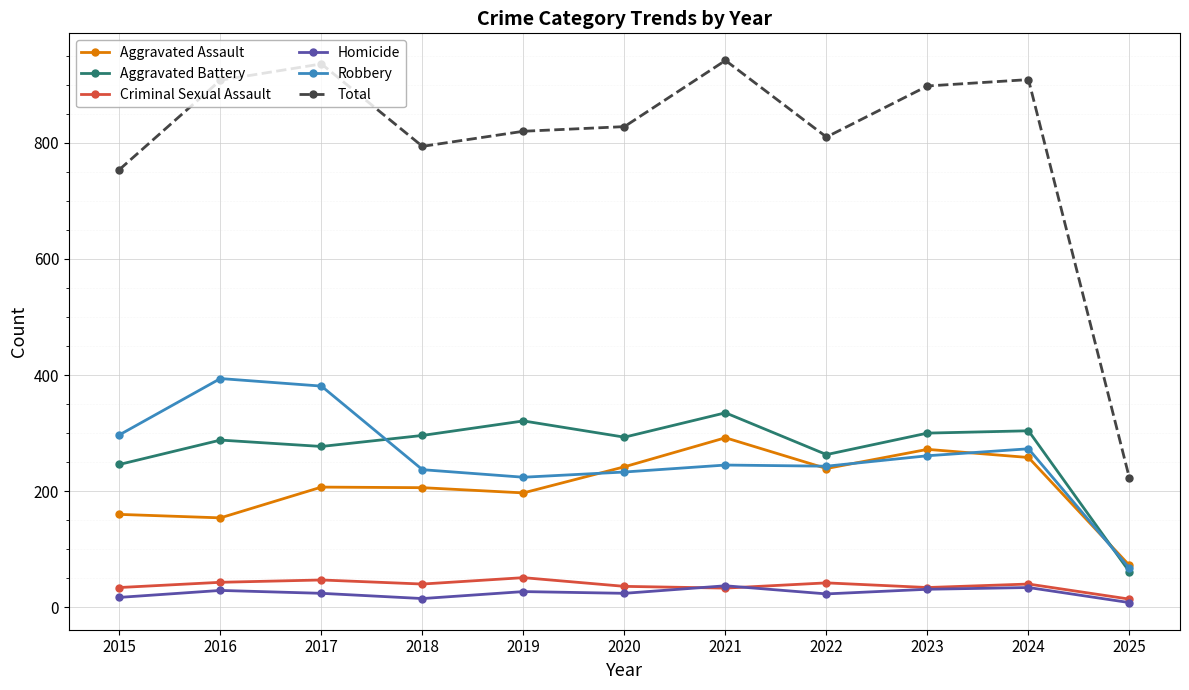

What is the difference between the highest and lowest values at 2019?

793